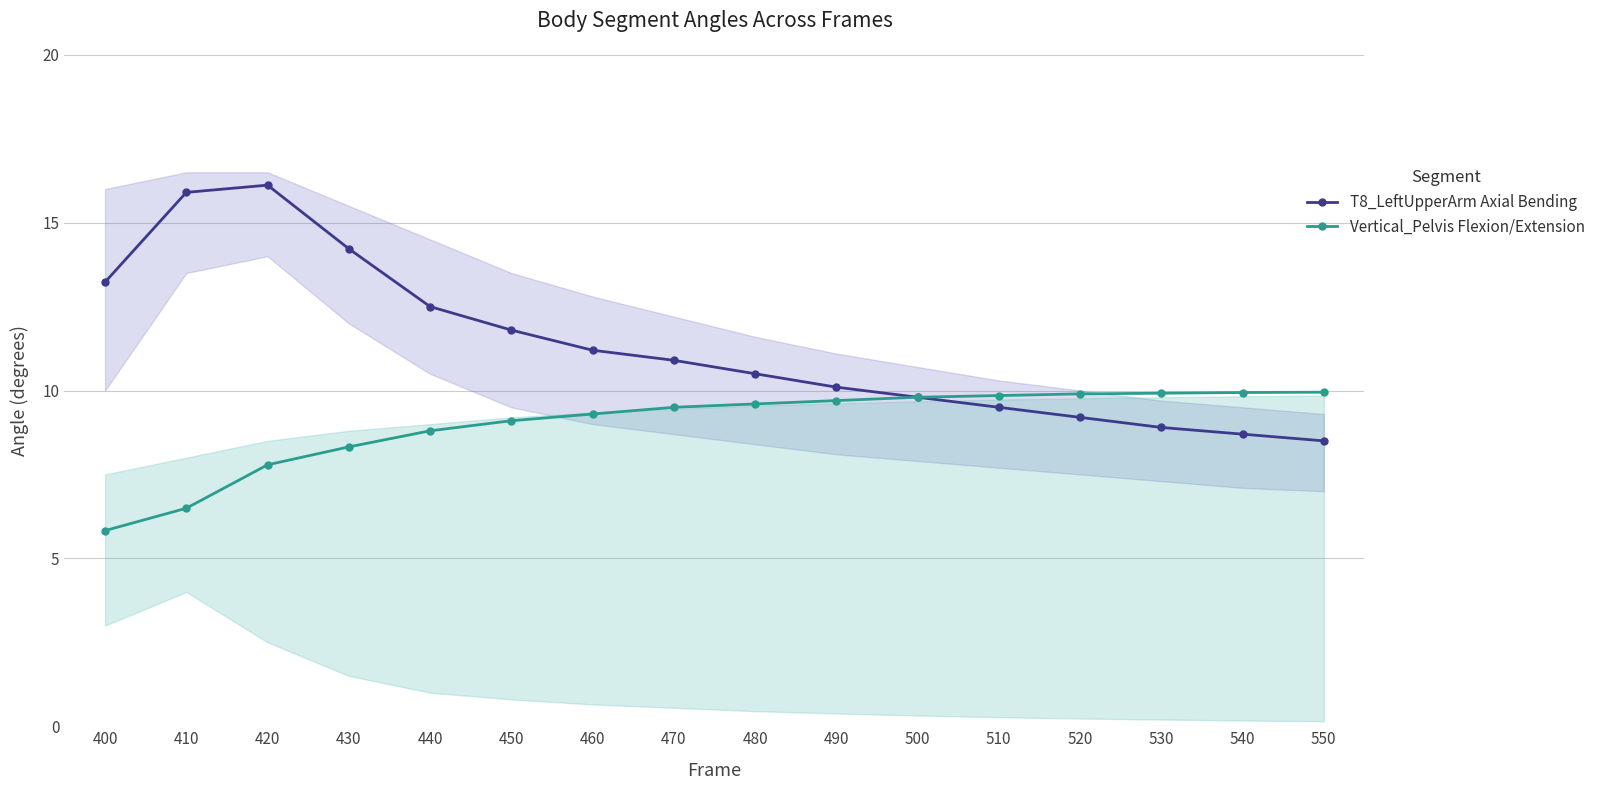

True or false: T8_LeftUpperArm Axial Bending has more than 2 interior local peaks.

False